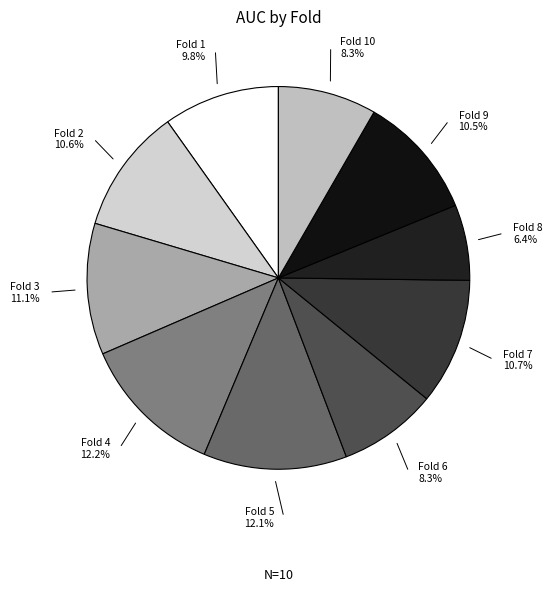

What is the total percentage of Fold 3 and Fold 6?

19.4%